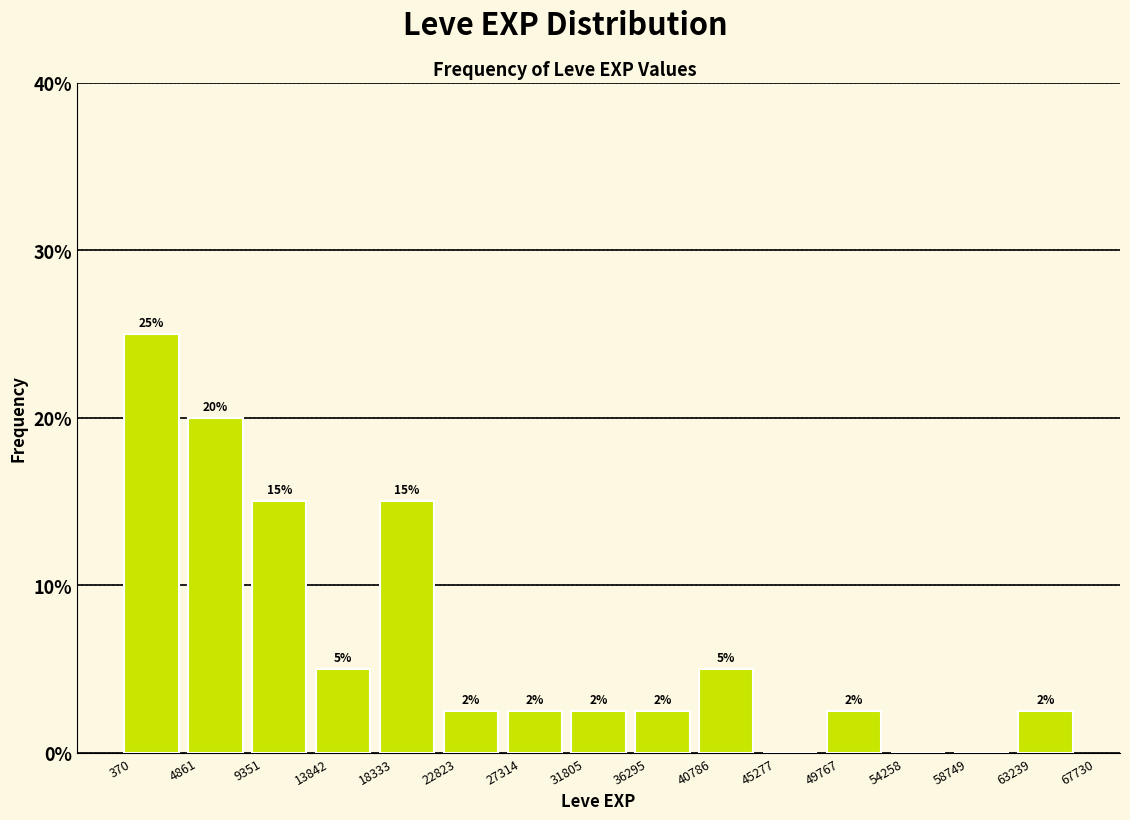

Which range on the x-axis has the tallest bar?

370 to 4861